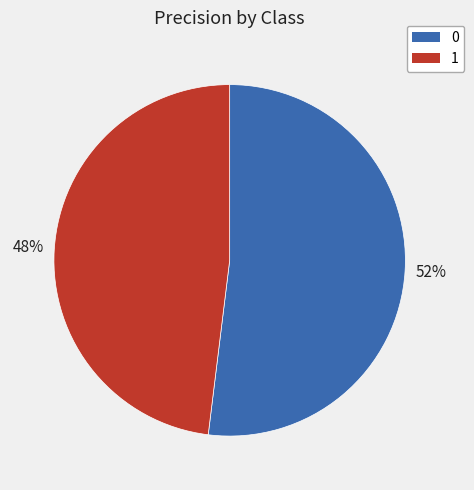

Which slice is the smallest?

1